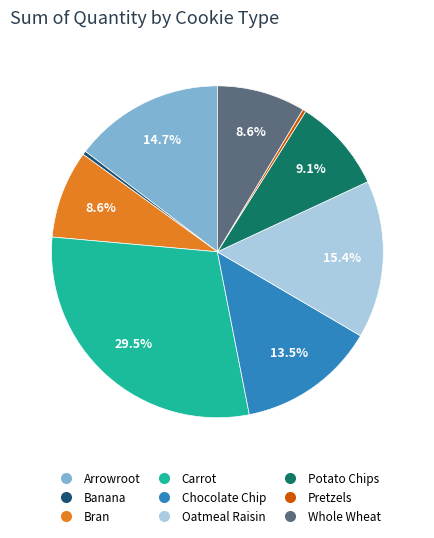

How many slices are in this pie chart?

9